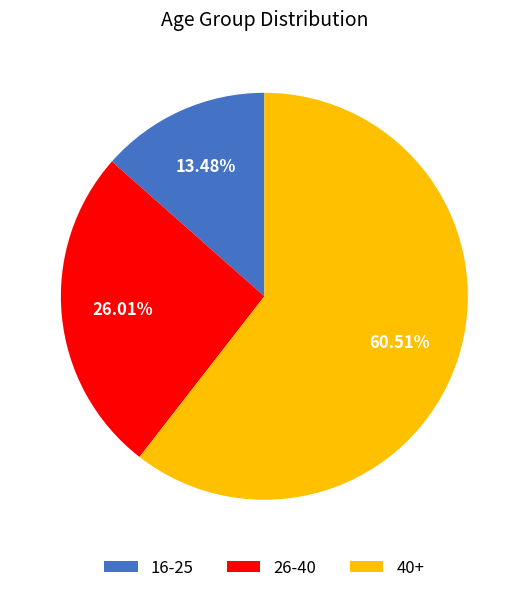

Approximately how many times larger is the value at 26-40 compared to 16-25?

1.9